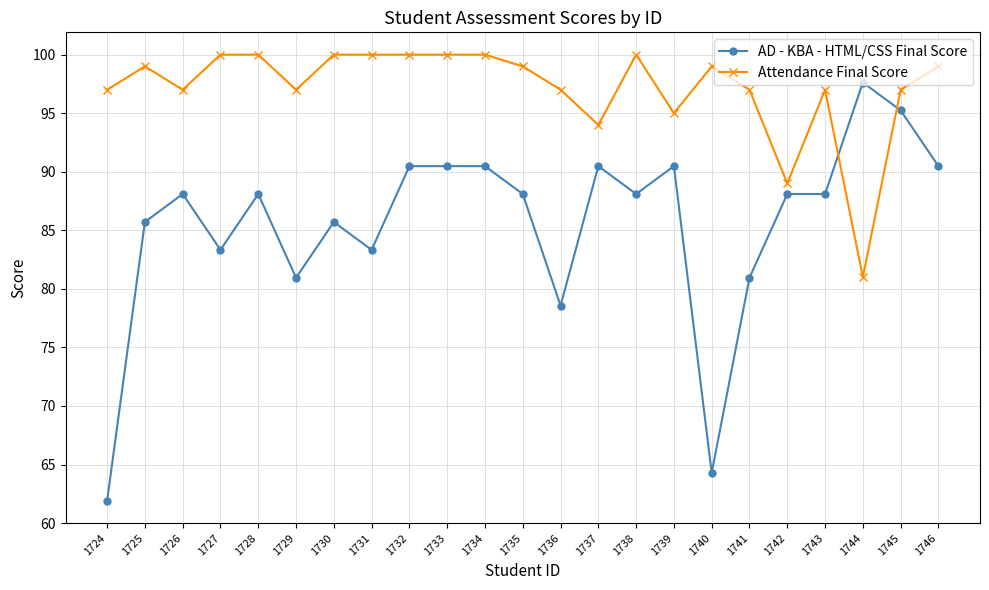

What is the difference between the maximum and second lowest values in the Attendance Final Score series?

11.0